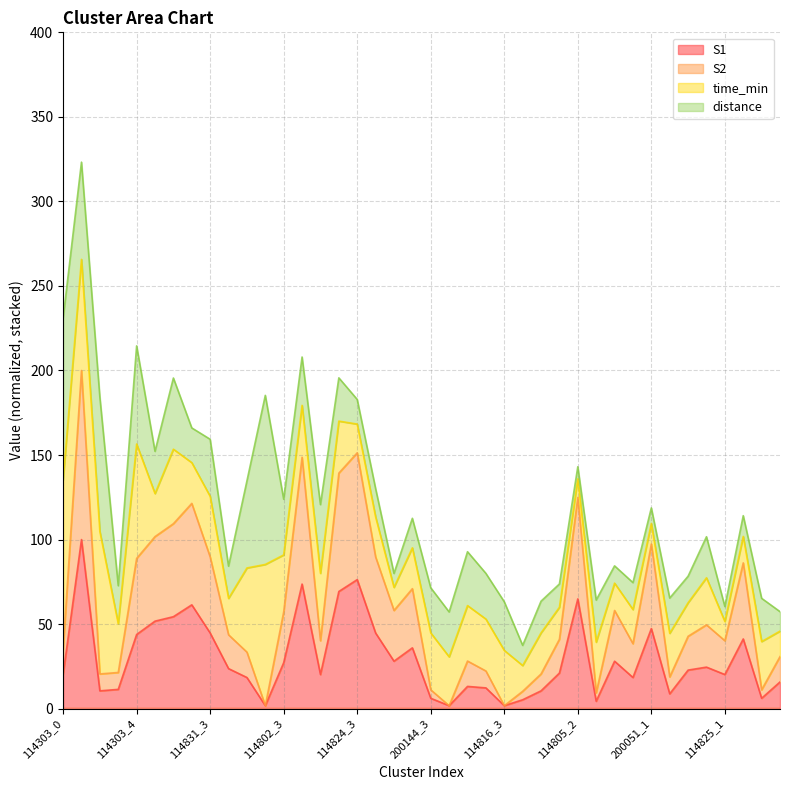

What are all the series names shown in the legend?

S1, S2, time_min, distance